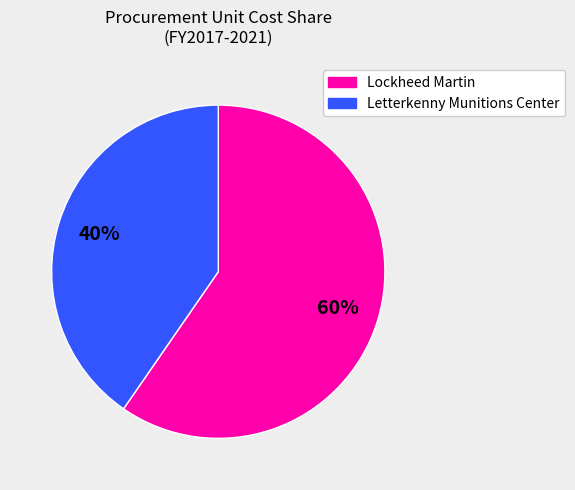

To the nearest percent, what percentage of the pie is Letterkenny Munitions Center?

40%